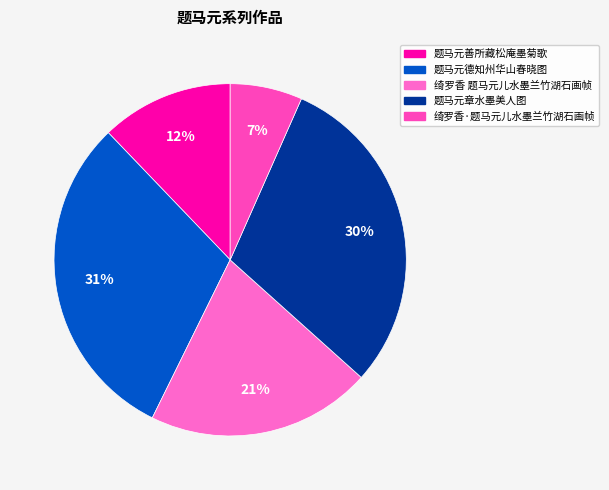

Do 题马元章水墨美人图 and 题马元善所藏松庵墨菊歌 together represent more than half of the pie?

No